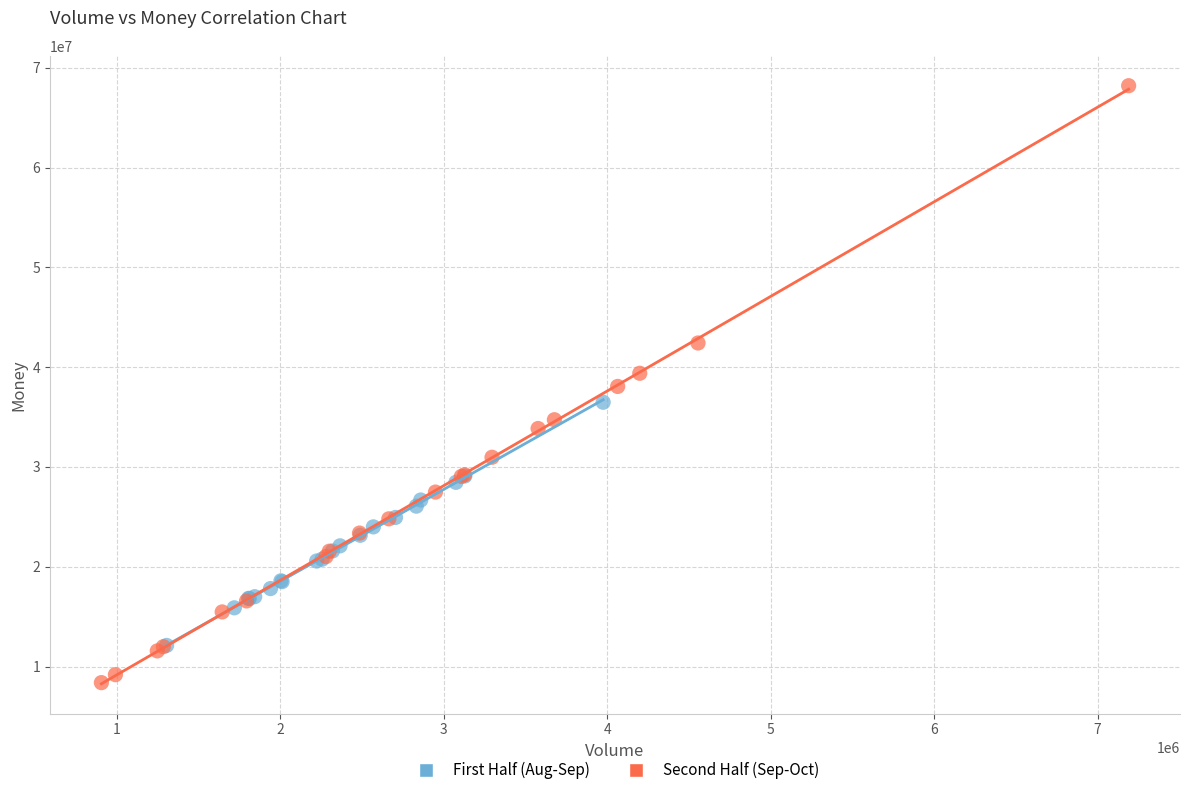

Which series reaches the maximum Y coordinate?

Second Half (Sep-Oct)